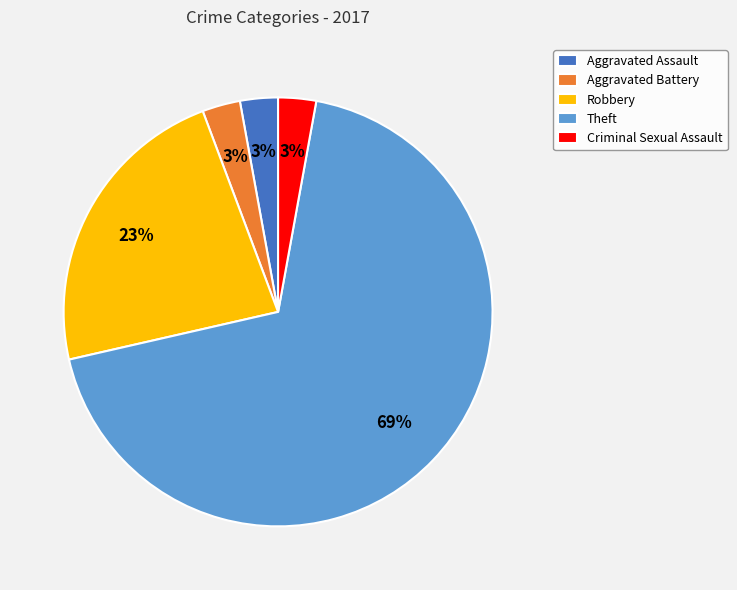

What is the largest slice in the pie chart?

Theft